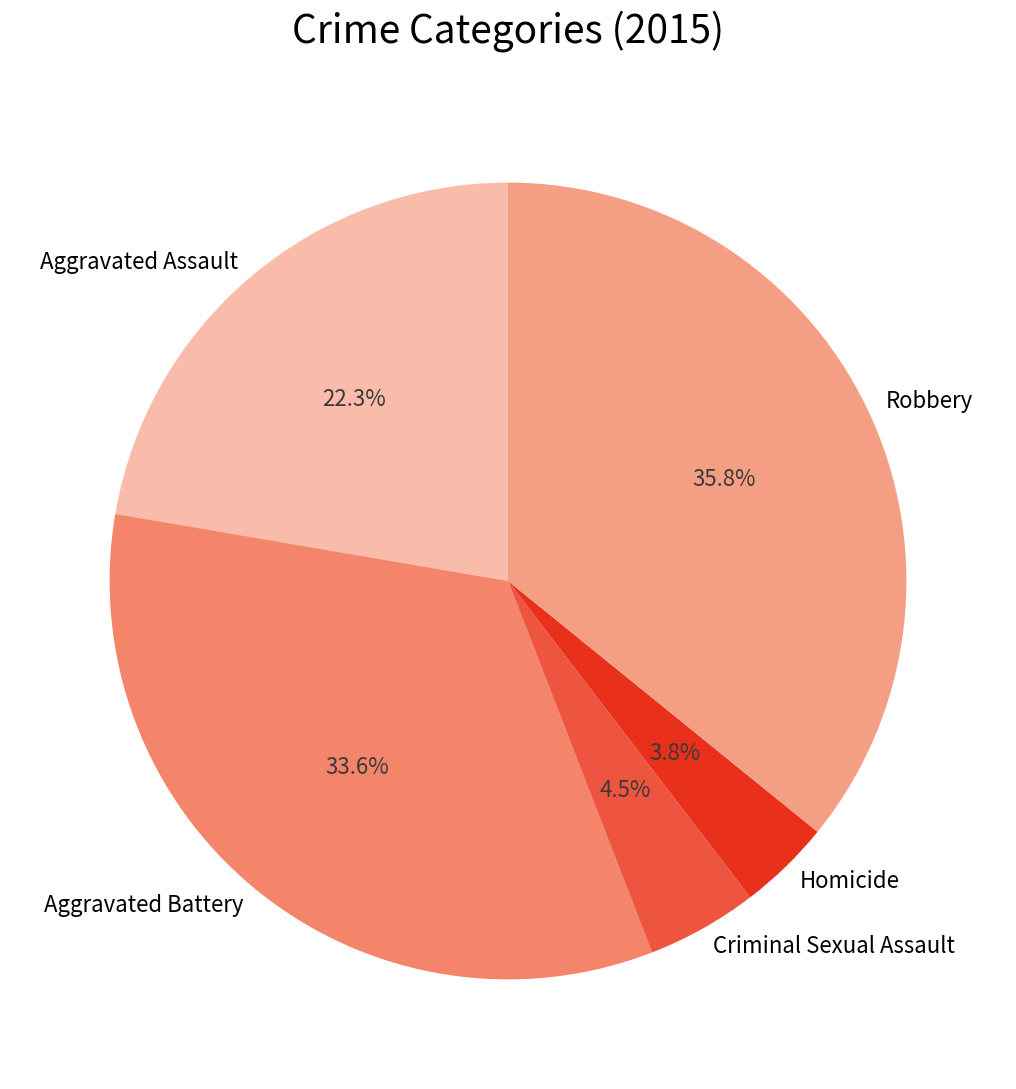

Does Criminal Sexual Assault account for over 50% of the chart?

No